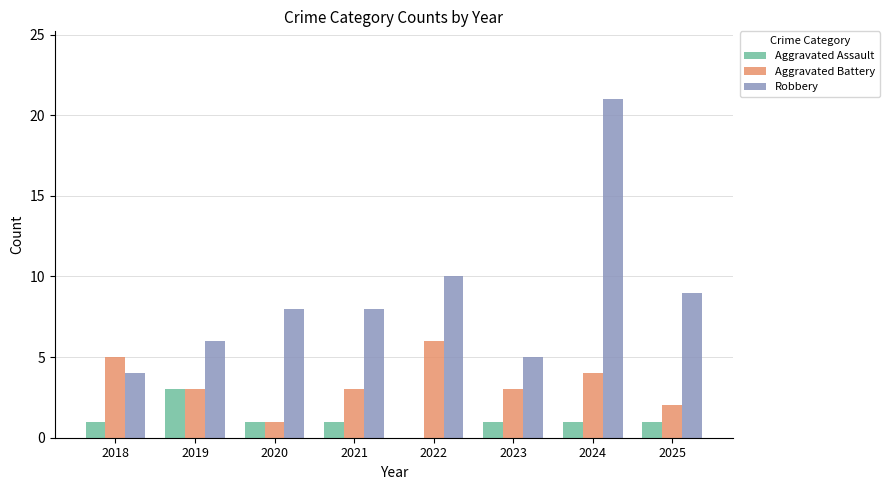

The value of Aggravated Battery at 2021 is 1. True or false?

False